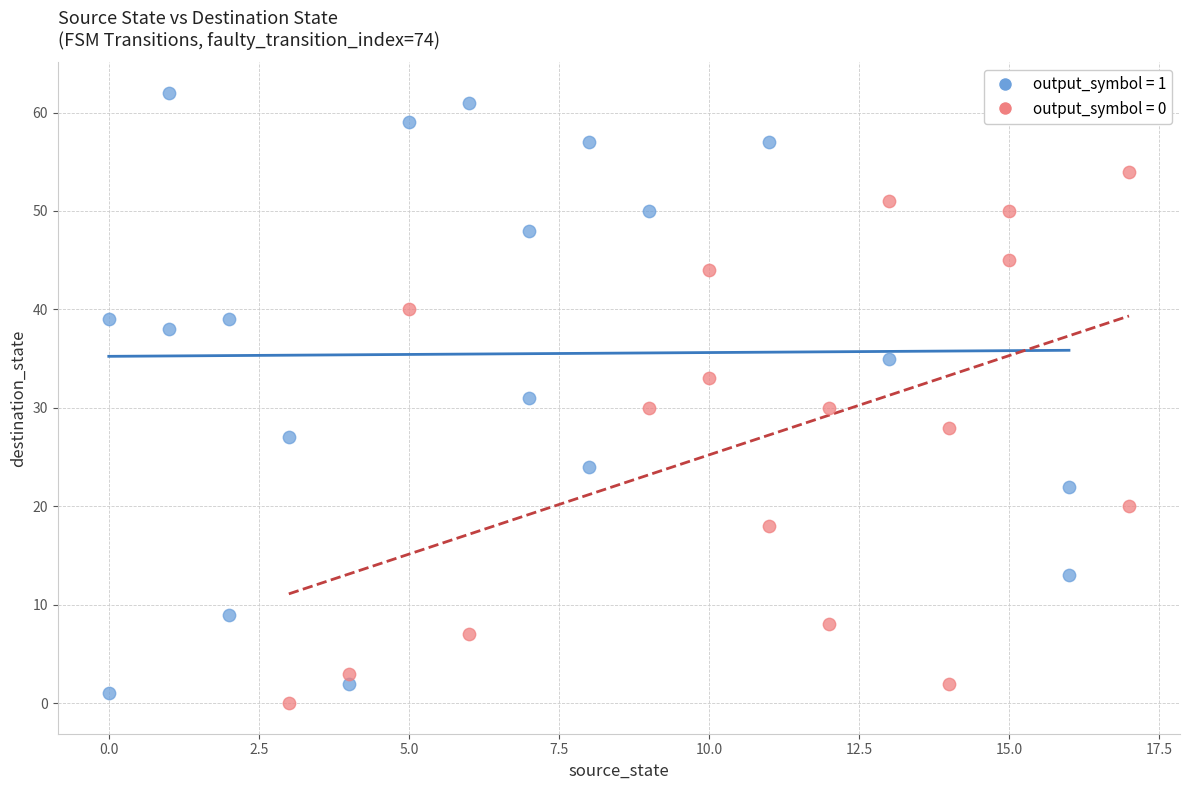

Which series has the widest spread of Y values?

output_symbol = 1